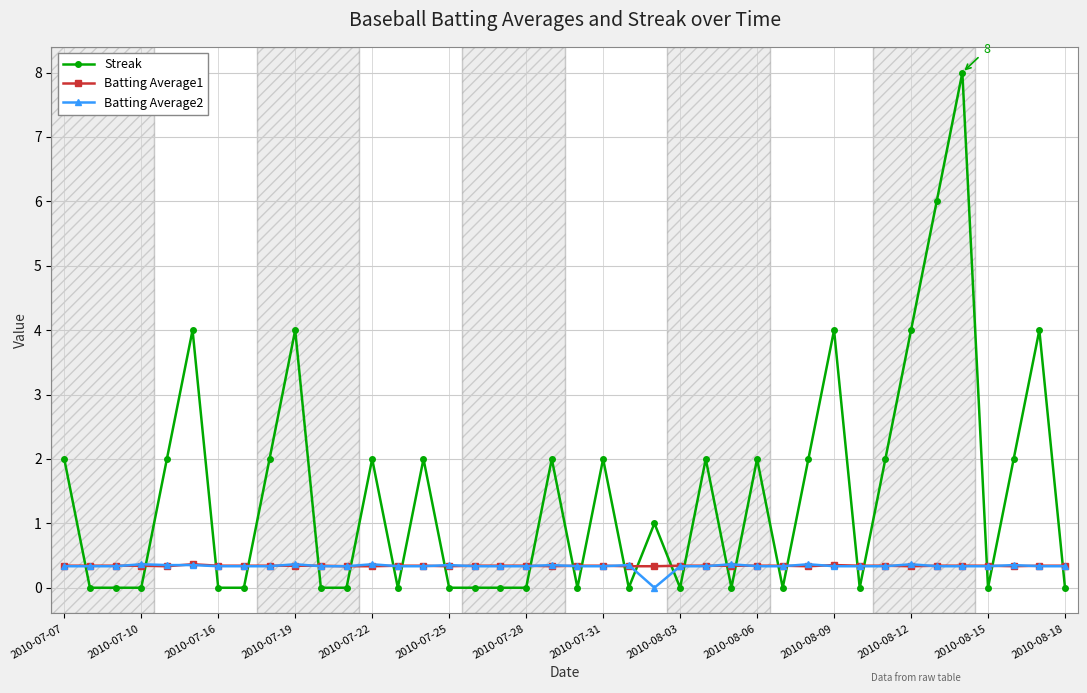

True or false: Batting Average1 and Streak cross at least once.

True